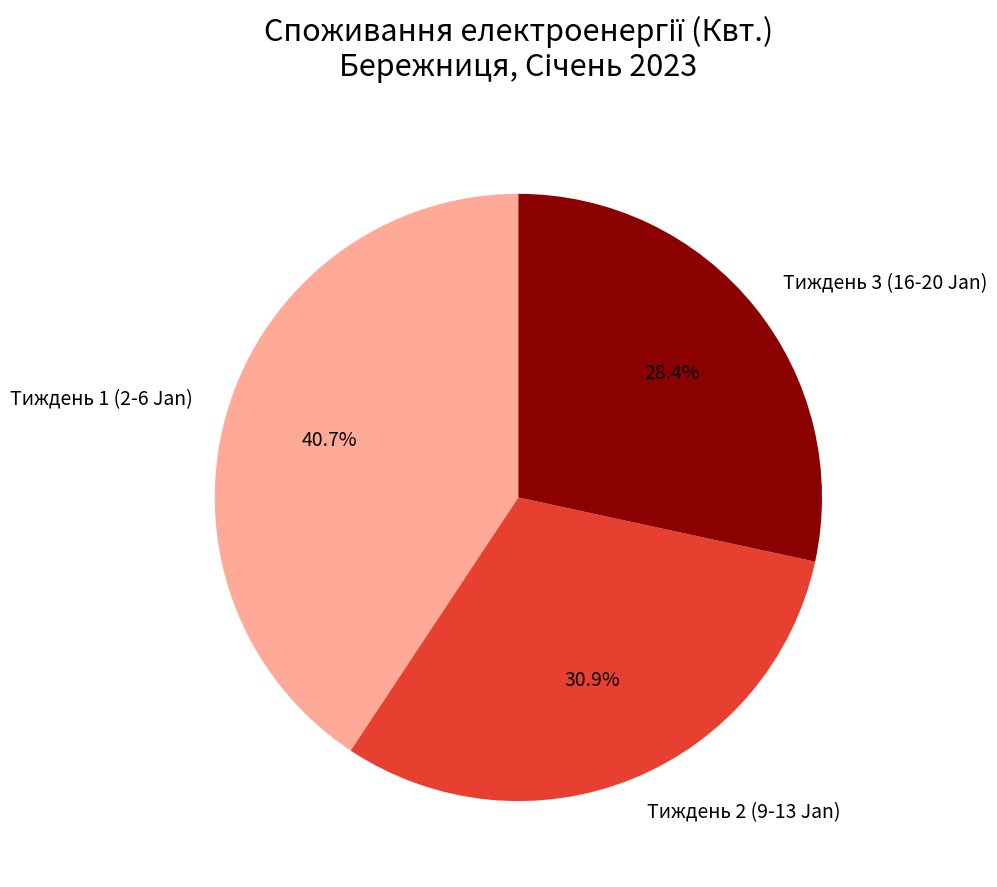

Count the number of slices in the pie.

3